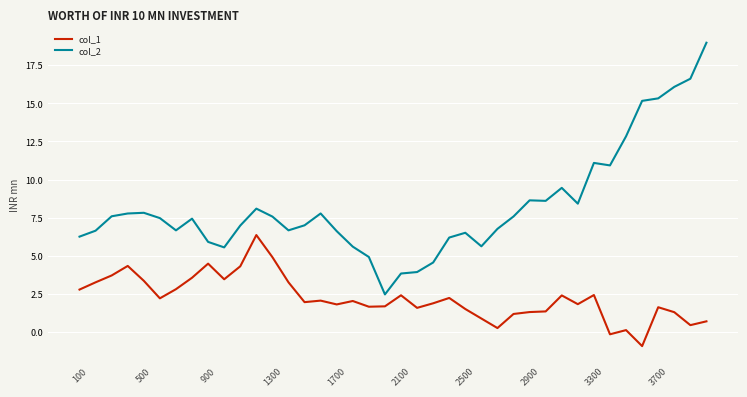

How many negative values does the col_1 series have?

2